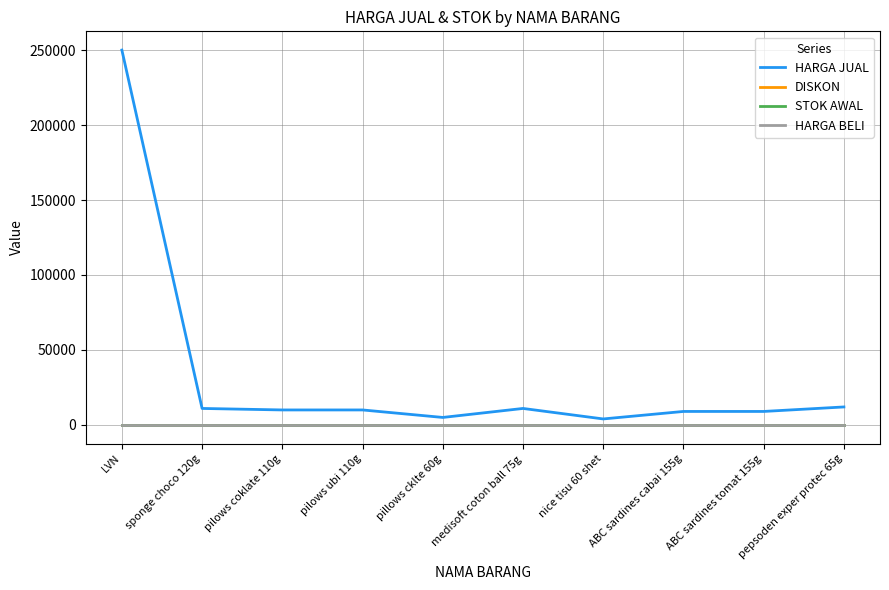

Does the chart display data point markers on the line(s)?

No